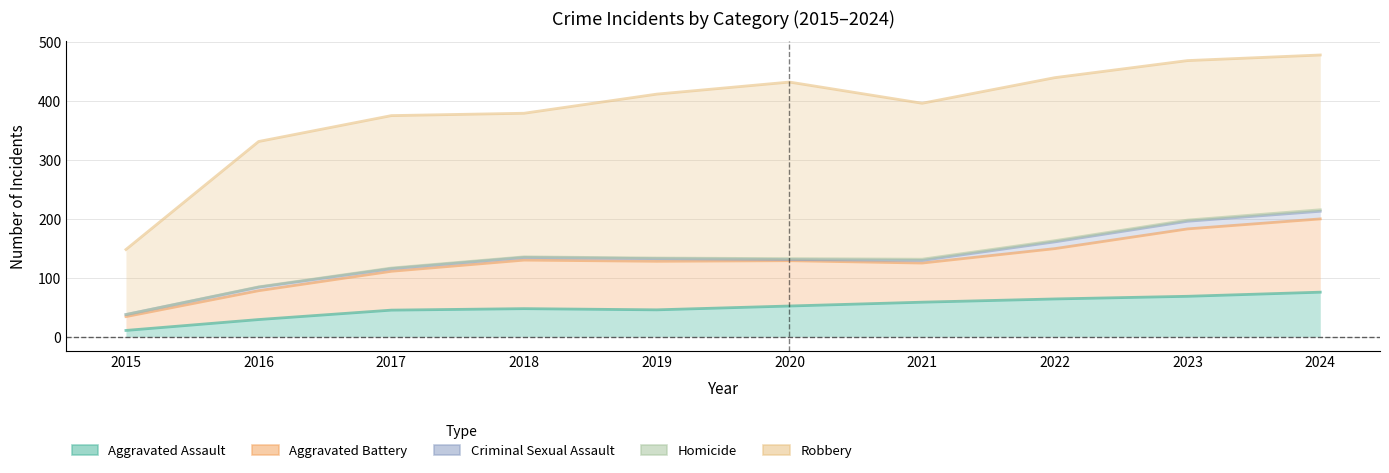

True or false: Aggravated Battery and Criminal Sexual Assault cross at least once.

False